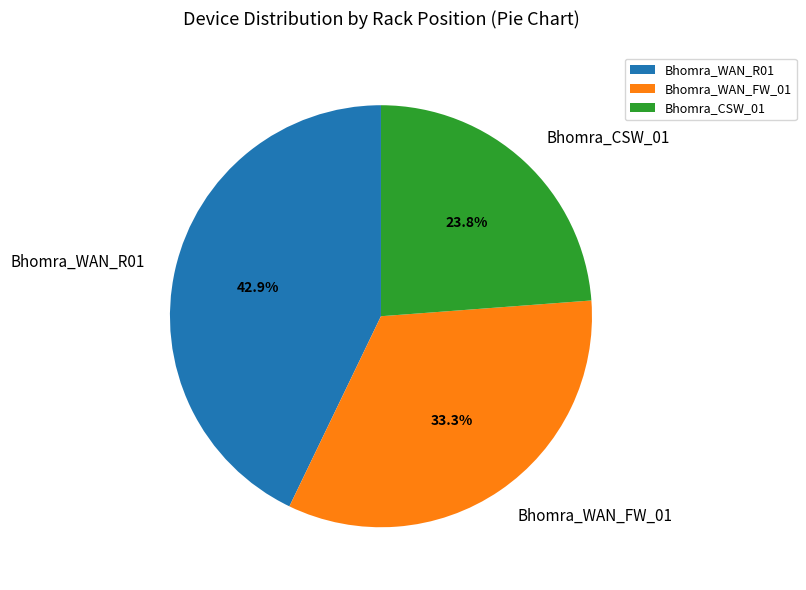

What is the largest slice in the pie chart?

Bhomra_WAN_R01